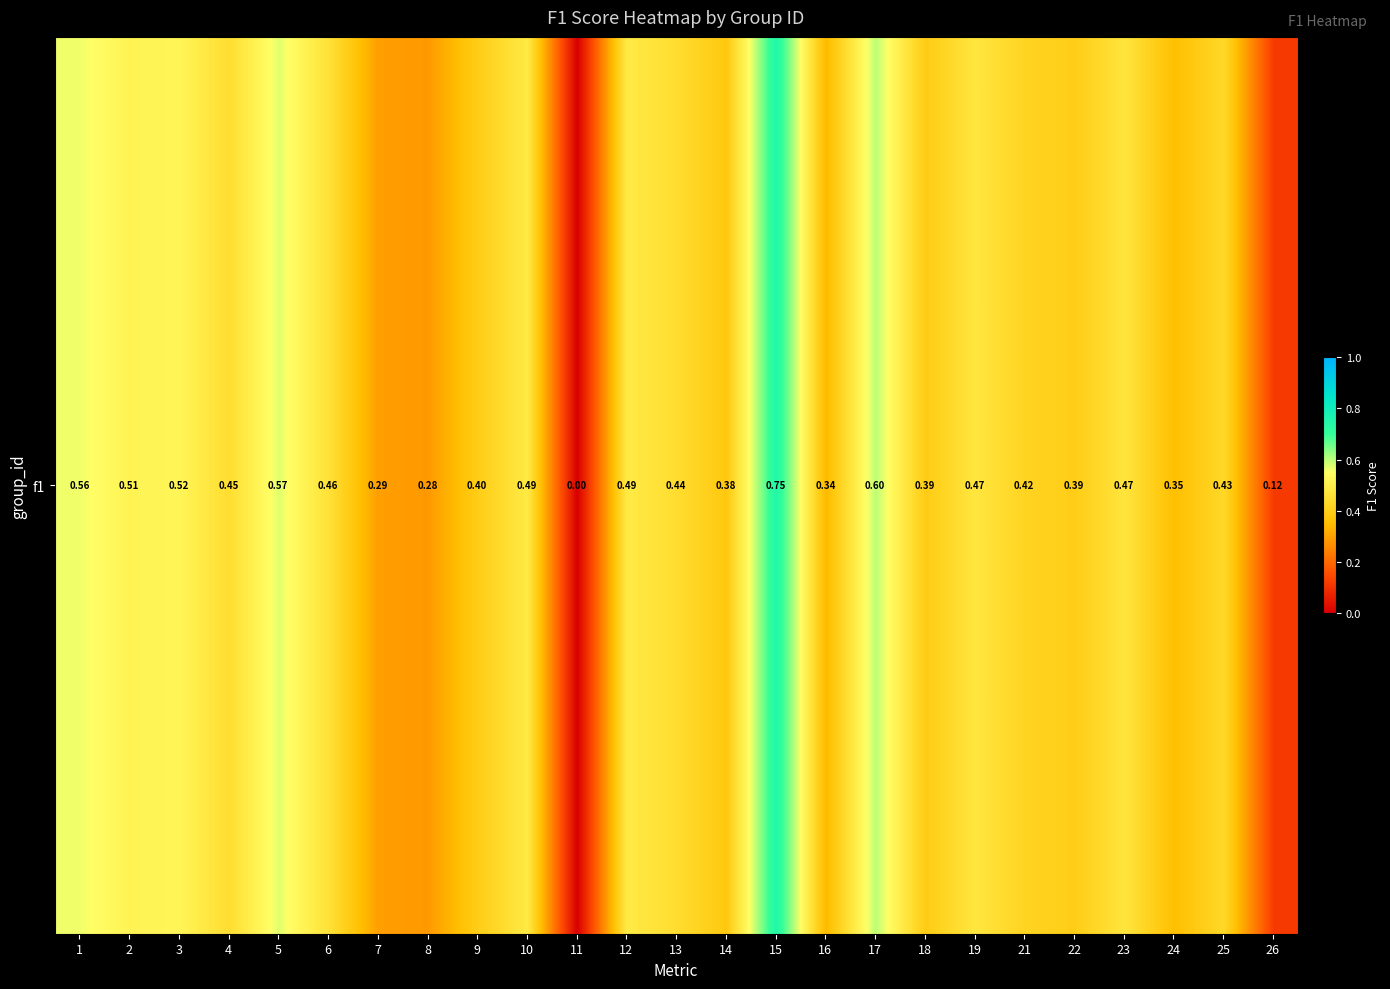

Between 1 and 5, which is larger?

5